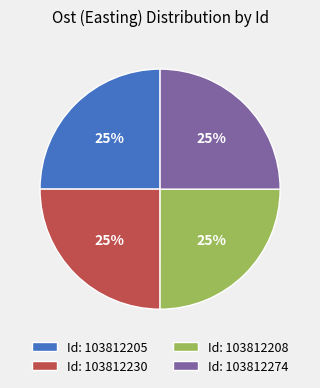

Does any single category account for the majority?

No